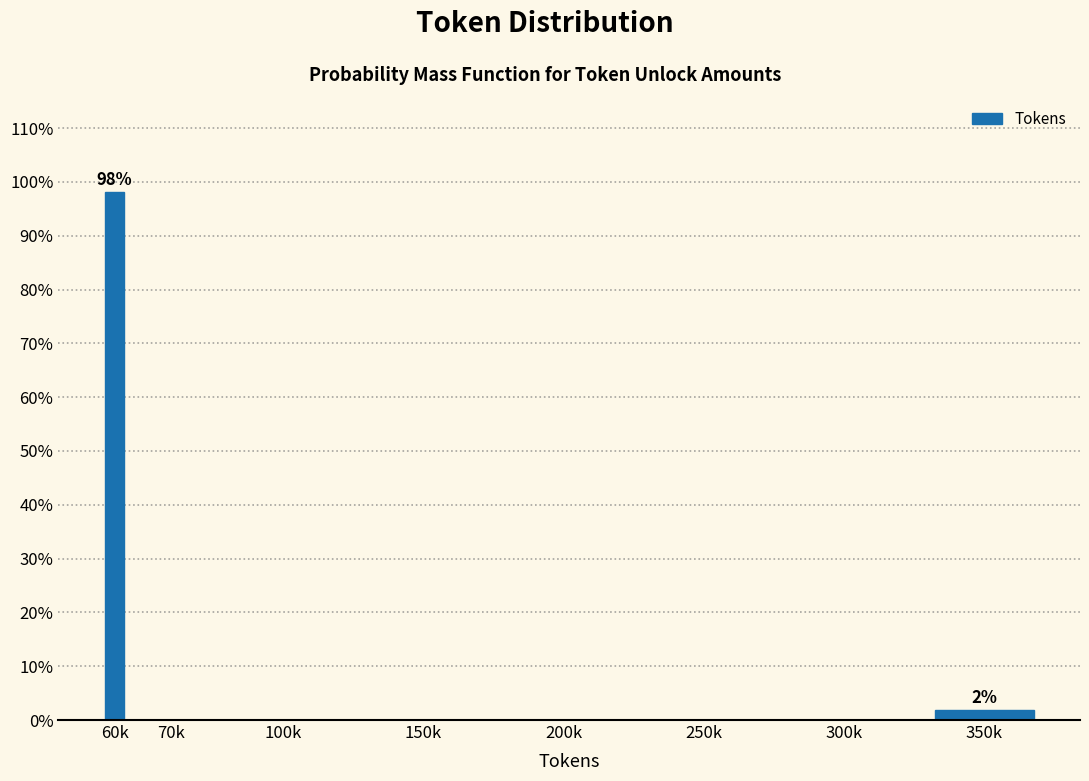

Reading right to left, list all the values displayed in this chart.

350k=1.9	300k=0.0	250k=0.0	200k=0.0	150k=0.0	100k=0.0	70k=0.0	60k=98.1